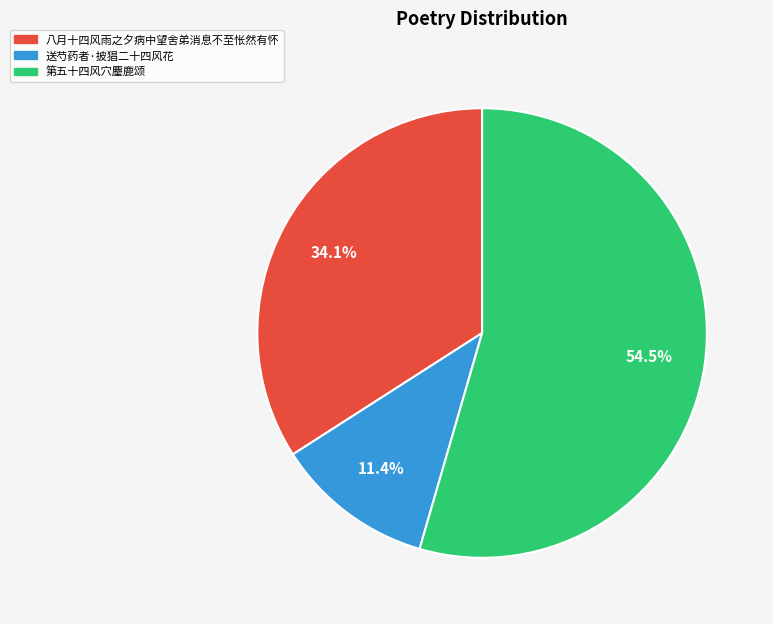

How many segments does this pie chart have?

3